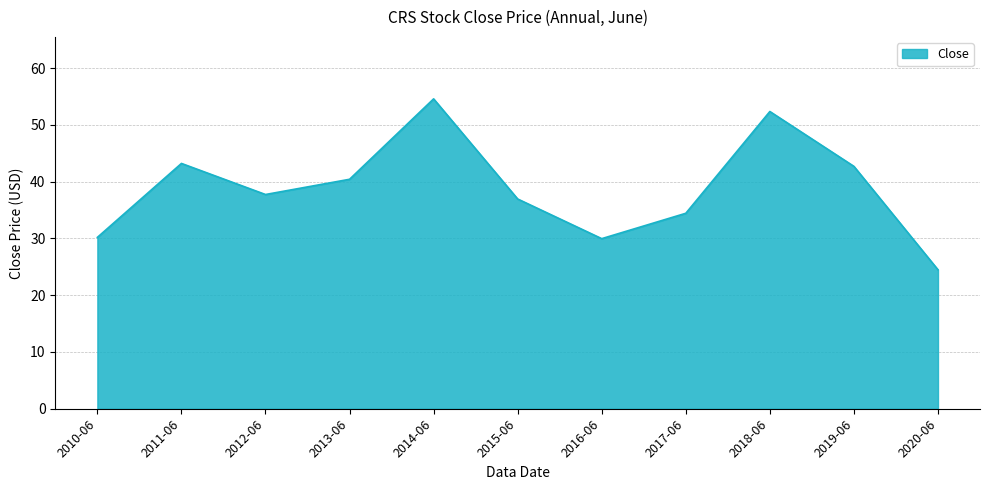

What is the minimum value shown in the chart?

24.5